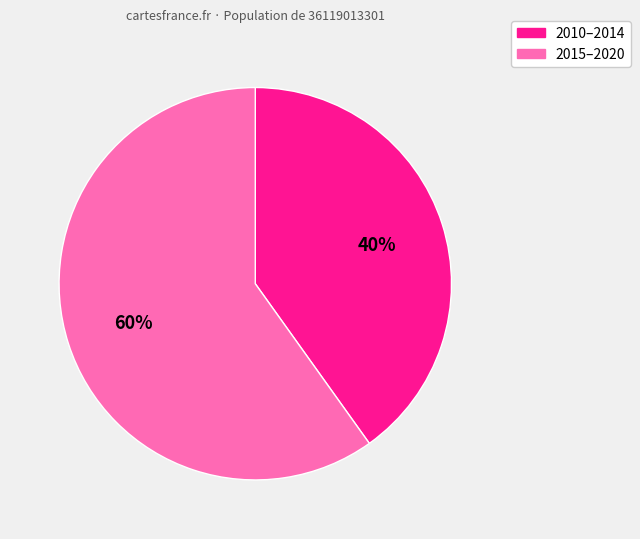

To the nearest percent, what is the average slice percentage?

50%